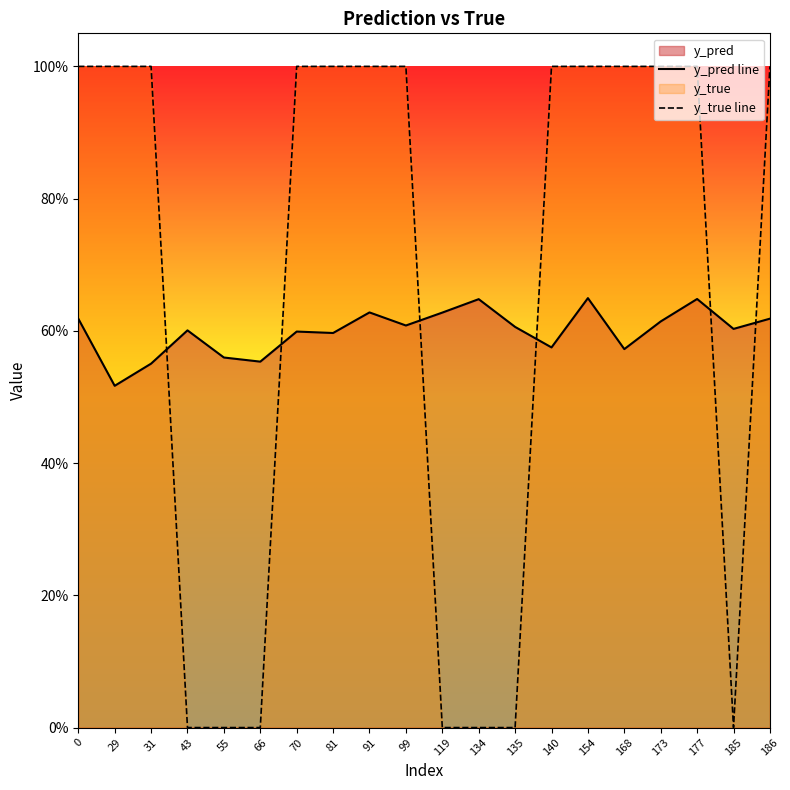

Which series has the largest total across all categories?

y_true line